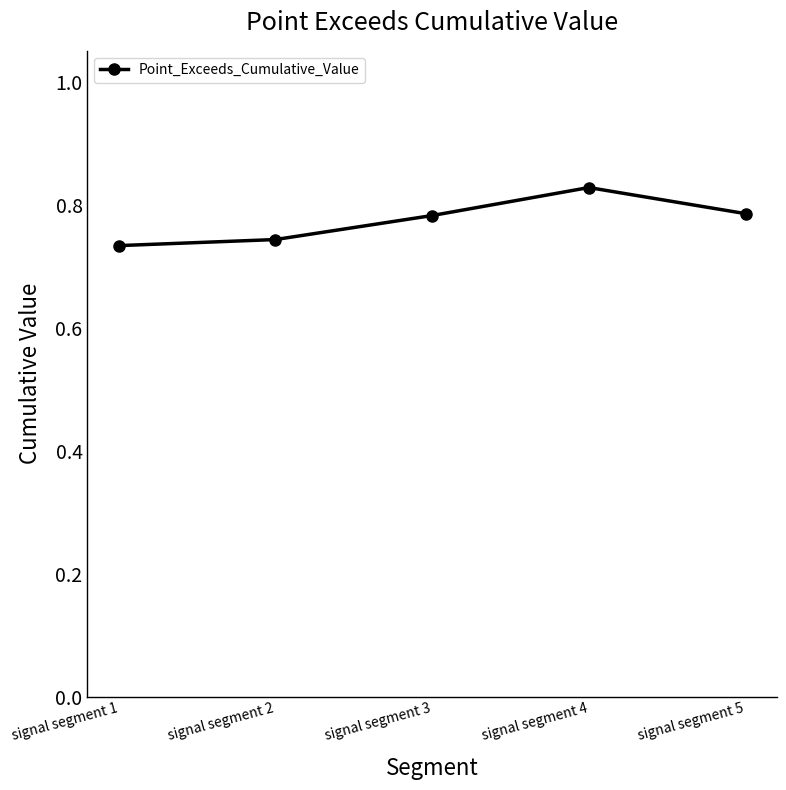

The chart shows a value of 0.5 at signal segment 3. True or false?

False